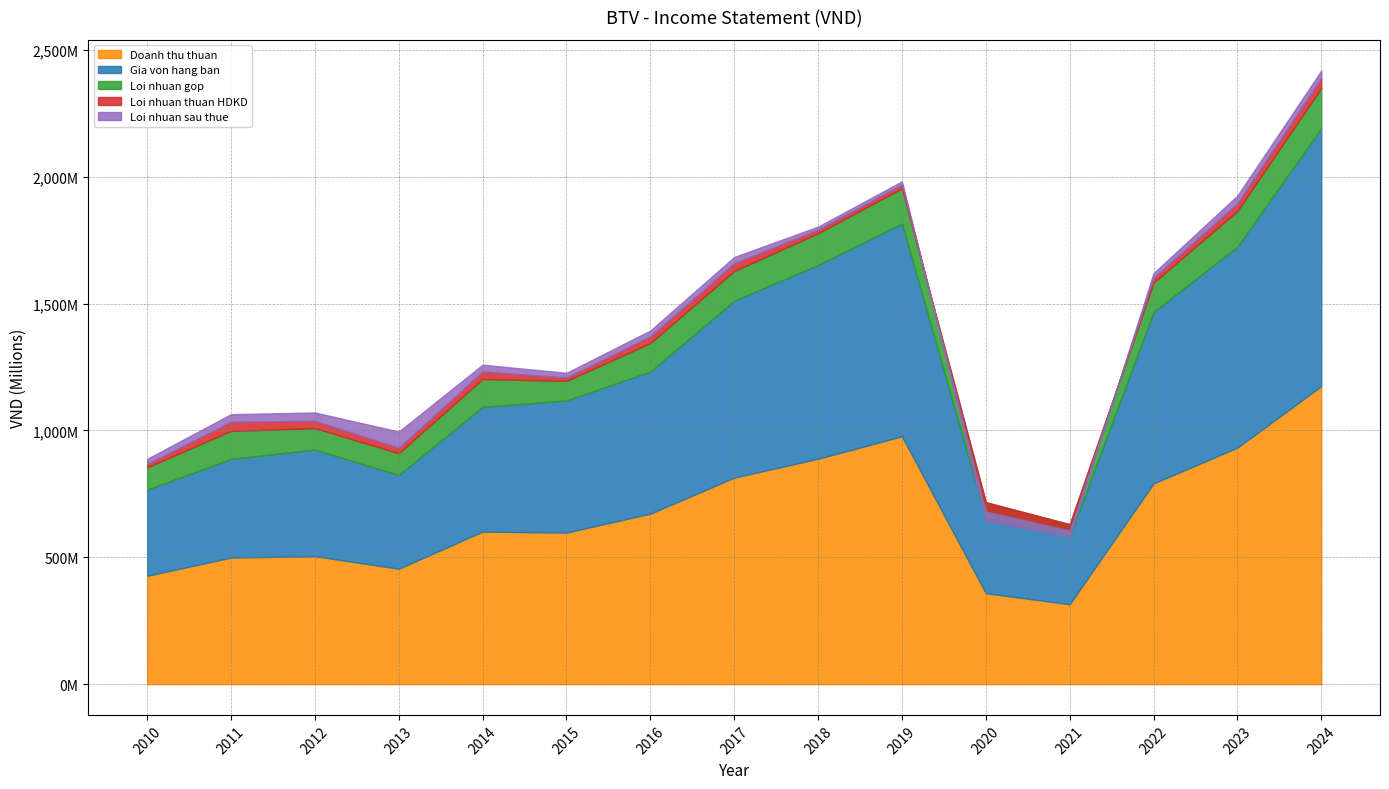

Which series has the widest spread of values?

Doanh thu thuan